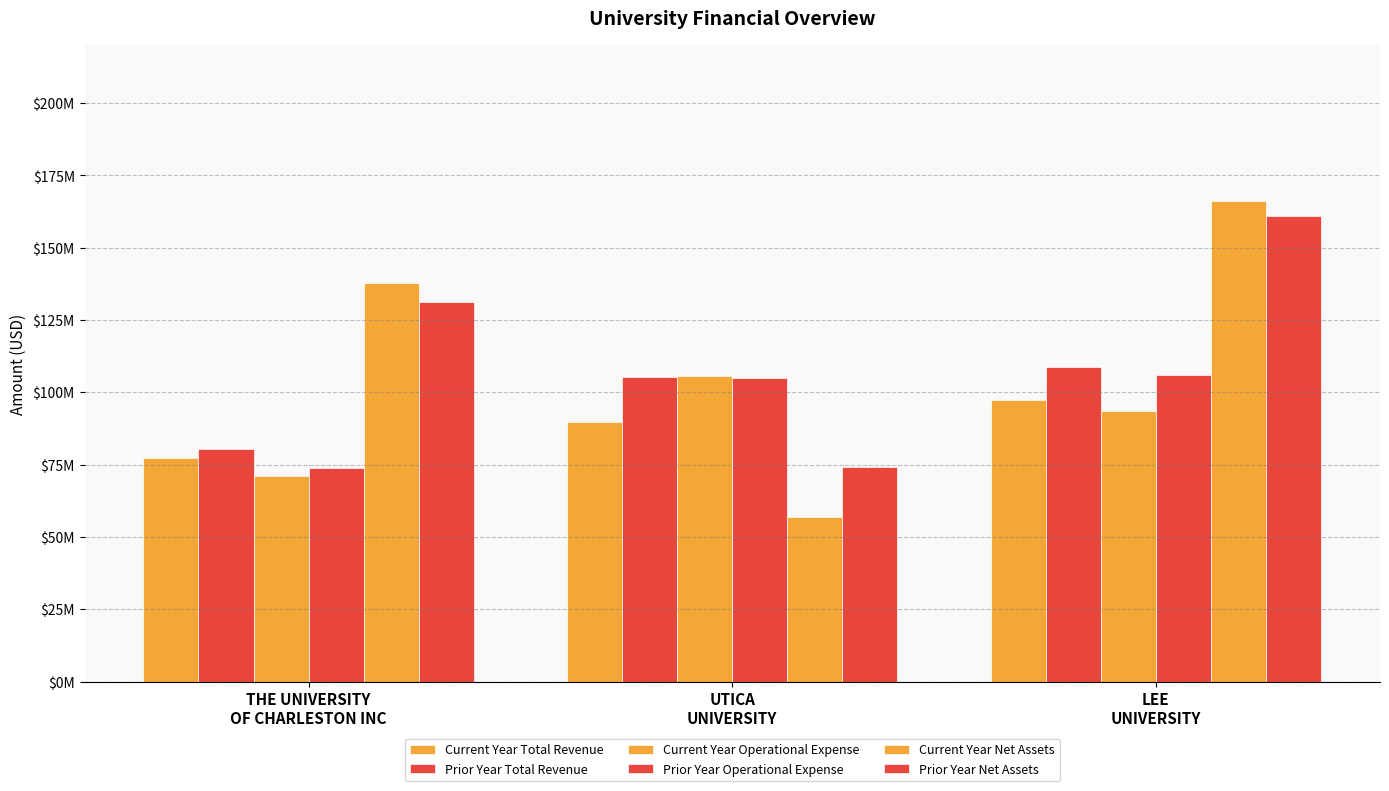

How many bars are there in total?

18